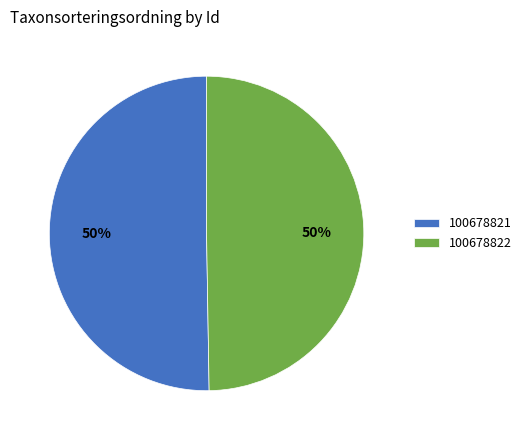

Which slice represents more than half of the pie?

100678821